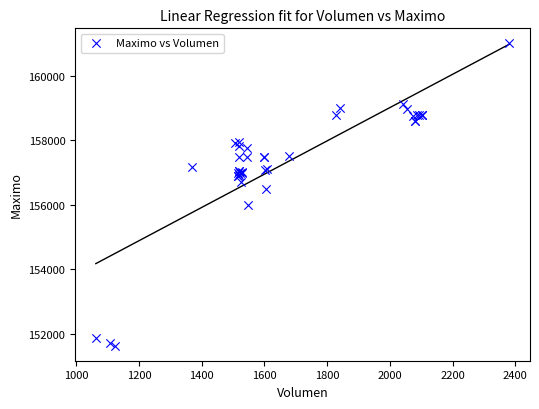

What Y value in the scatter plot is closest to 156316?

156500